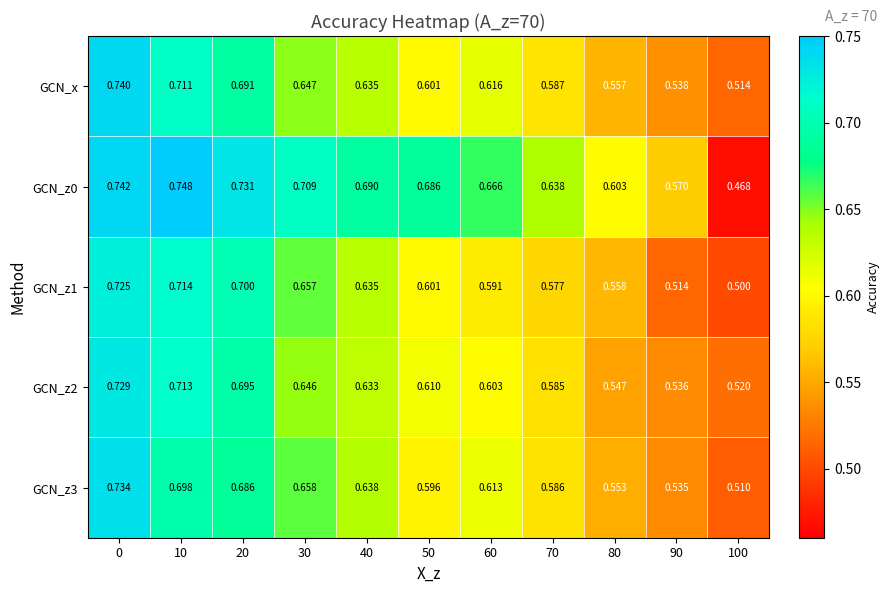

Between 10 and 20, which series saw the biggest shift?

GCN_x